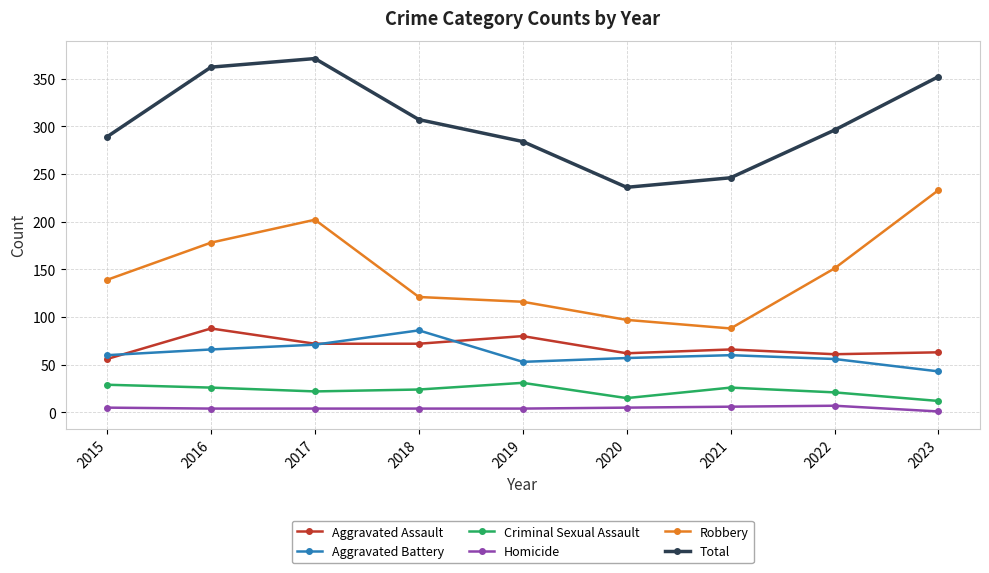

How many lines are shown in the chart?

6